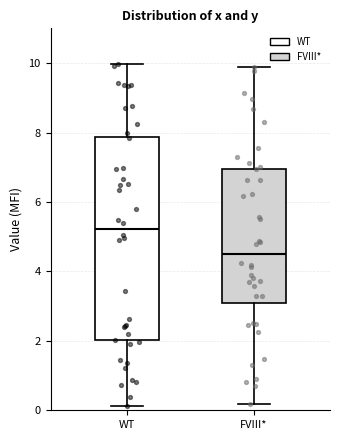

Which box is the tallest, from its lower edge to its upper edge?

WT